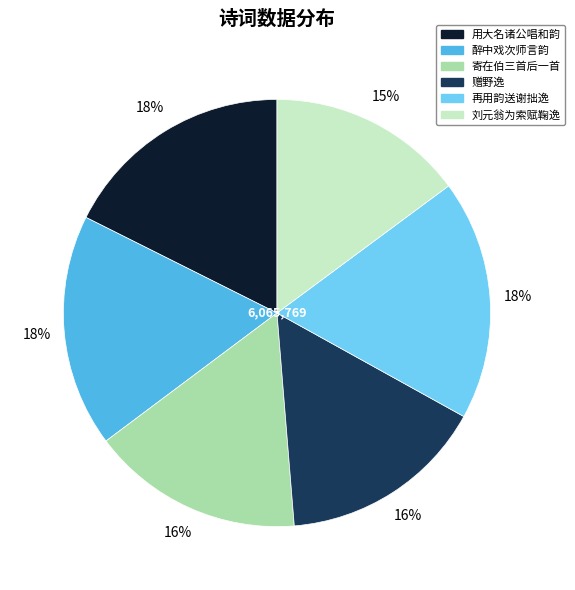

True or false: 用大名诸公唱和韵 accounts for 28% of the total.

False